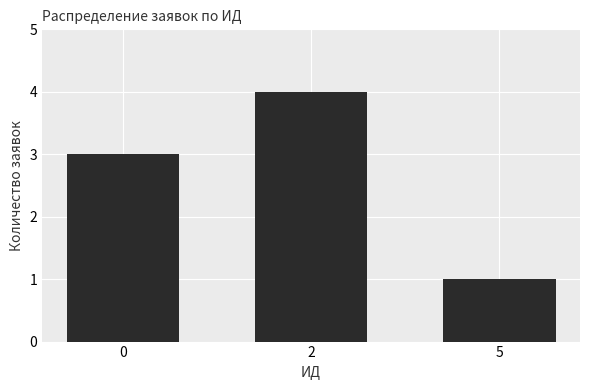

Which category has the highest value across all series?

2